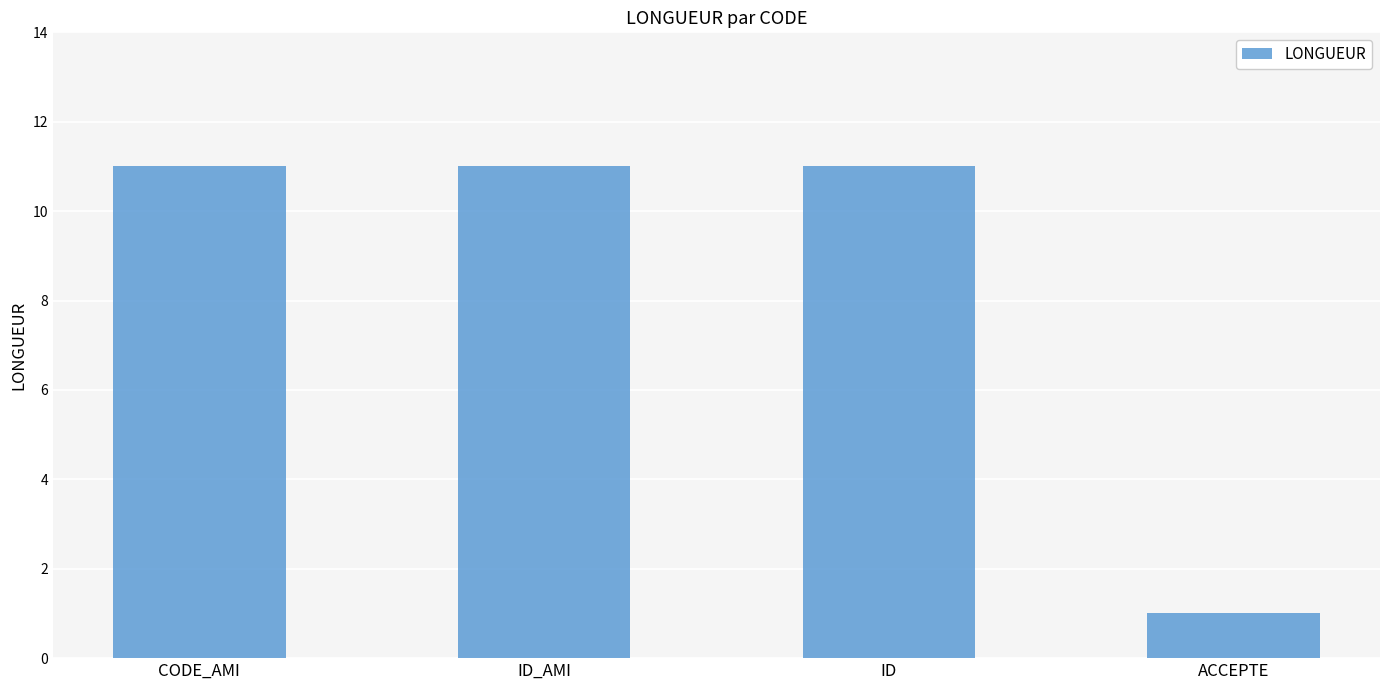

At which category does the chart reach its minimum across all series?

ACCEPTE